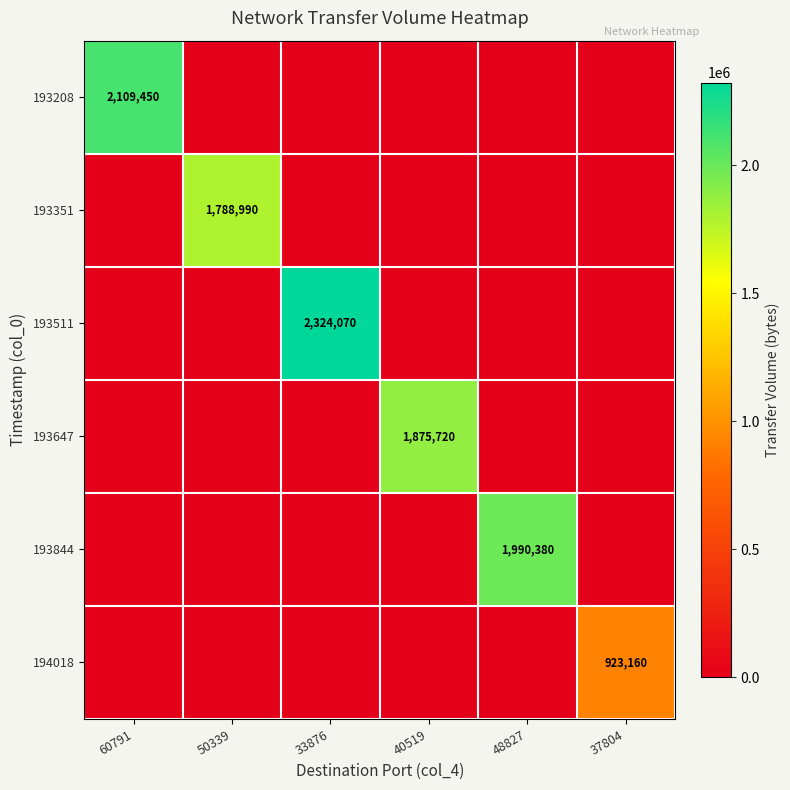

The 193208 series shows 482498 at 60791. True or false?

False